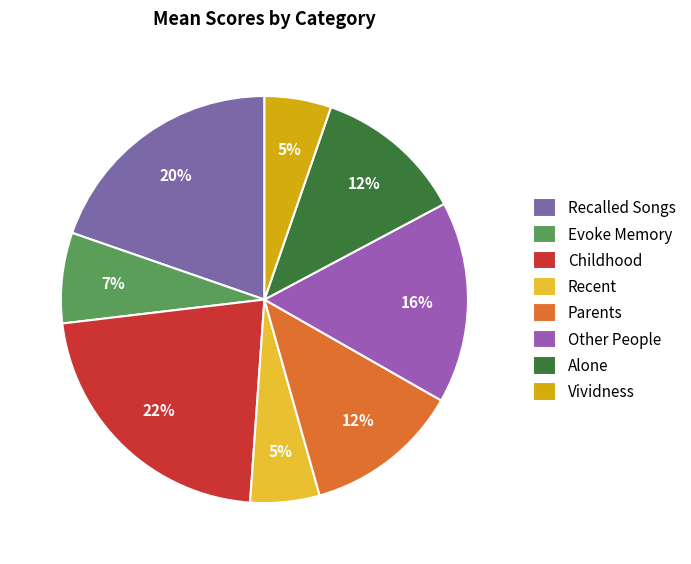

To the nearest percent, what is the combined percentage of Alone and Vividness?

17%